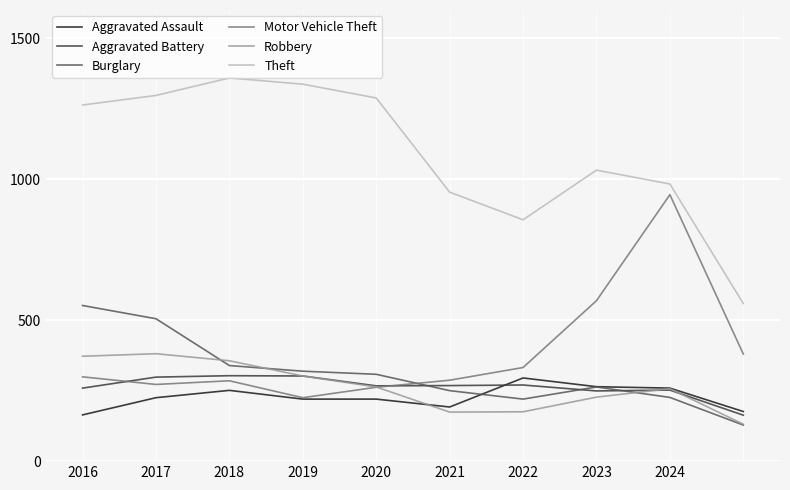

What is the smallest value displayed?

128